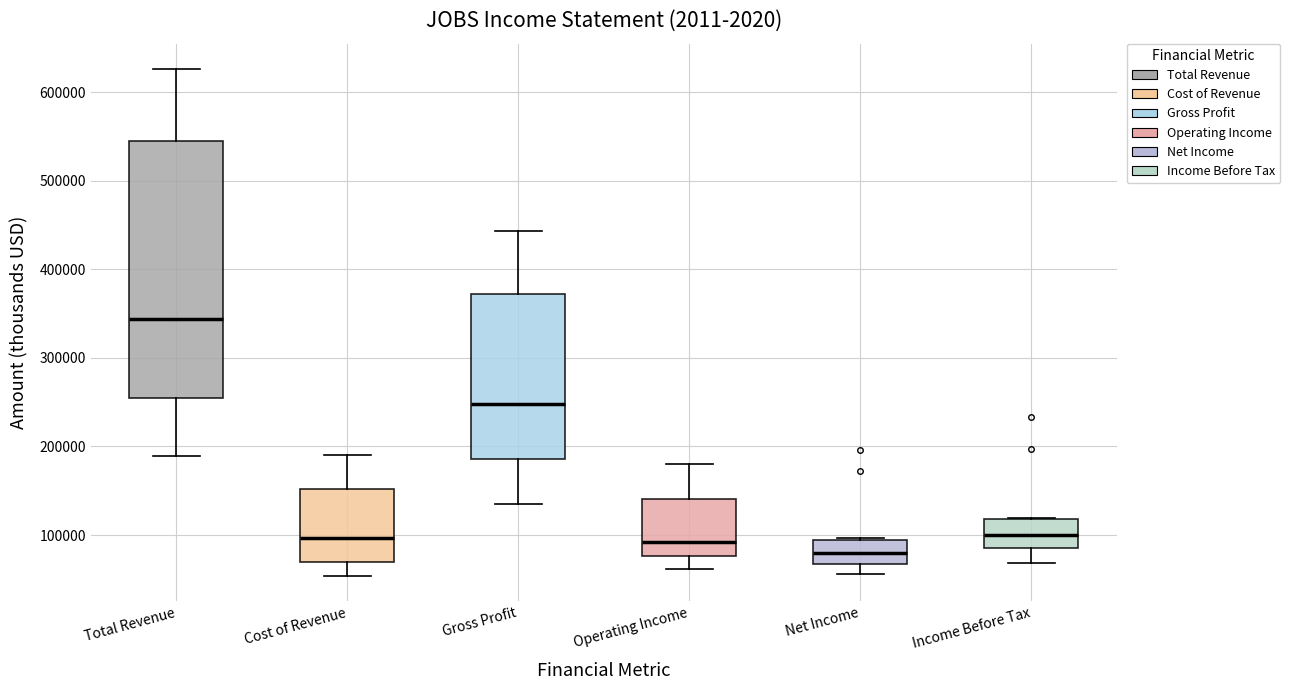

Reading left to right, transcribe this box plot: for each box, give where its median line is, the range the box spans, and where its two whiskers end, as read against the y-axis. The values are not printed on the chart, so give them approximately, as read against the axis.

Total Revenue: median 340000, box 260000 to 540000, whiskers 190000 to 630000
Cost of Revenue: median 100000, box 70000 to 150000, whiskers 50000 to 190000
Gross Profit: median 250000, box 190000 to 370000, whiskers 140000 to 440000
Operating Income: median 90000, box 80000 to 140000, whiskers 60000 to 180000
Net Income: median 80000, box 70000 to 90000, whiskers 60000 to 100000
Income Before Tax: median 100000, box 90000 to 120000, whiskers 70000 to 120000